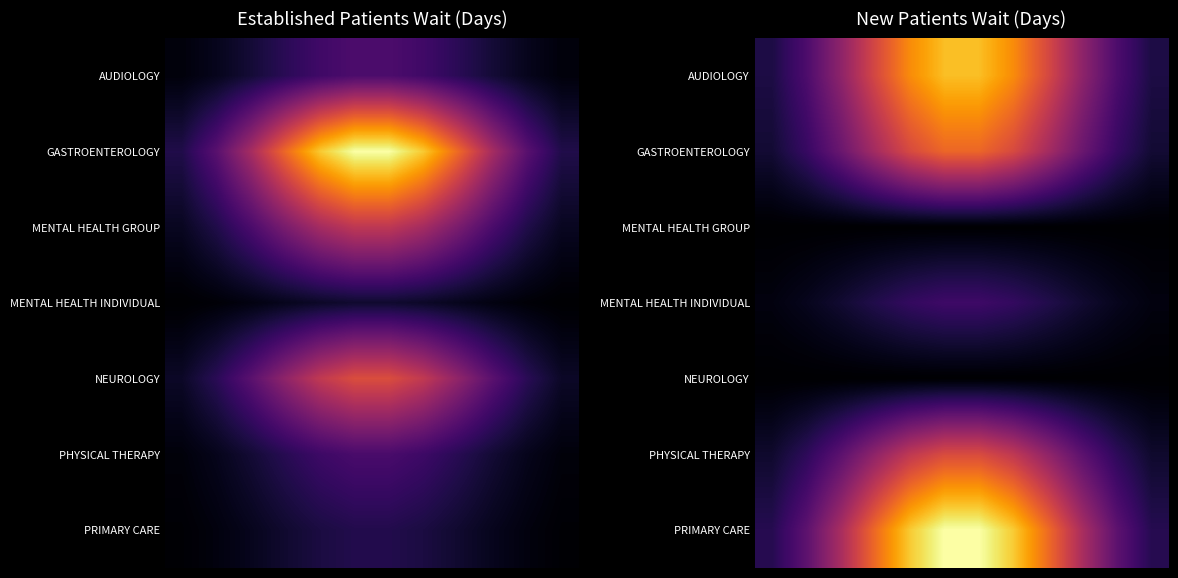

Rank the series by their maximum value, from highest to lowest.

PRIMARY CARE, AUDIOLOGY, GASTROENTEROLOGY, PHYSICAL THERAPY, MENTAL HEALTH INDIVIDUAL, MENTAL HEALTH GROUP, NEUROLOGY